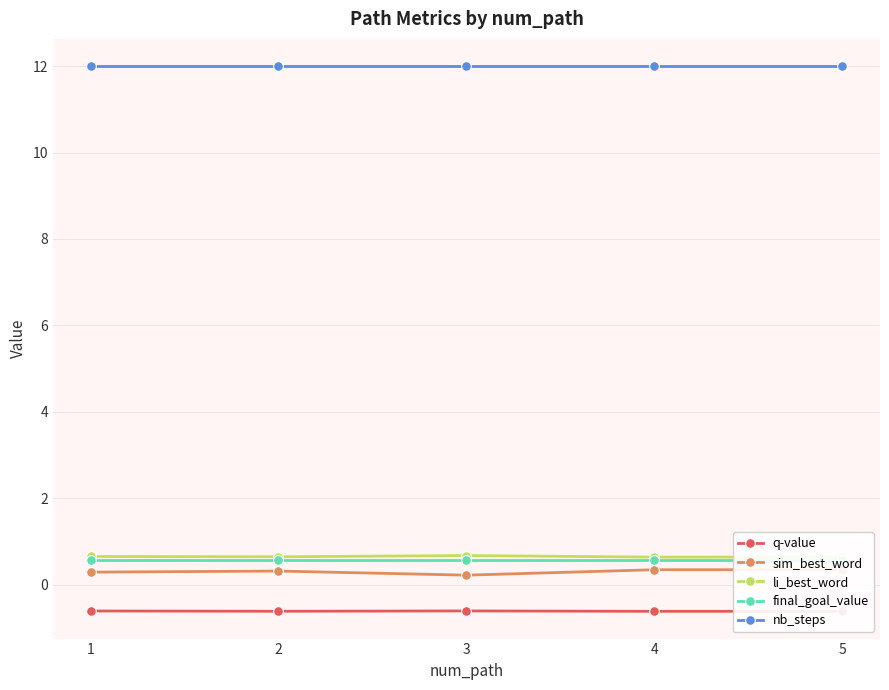

In li_best_word, how many points are lower than both neighbors (excluding endpoints)?

1